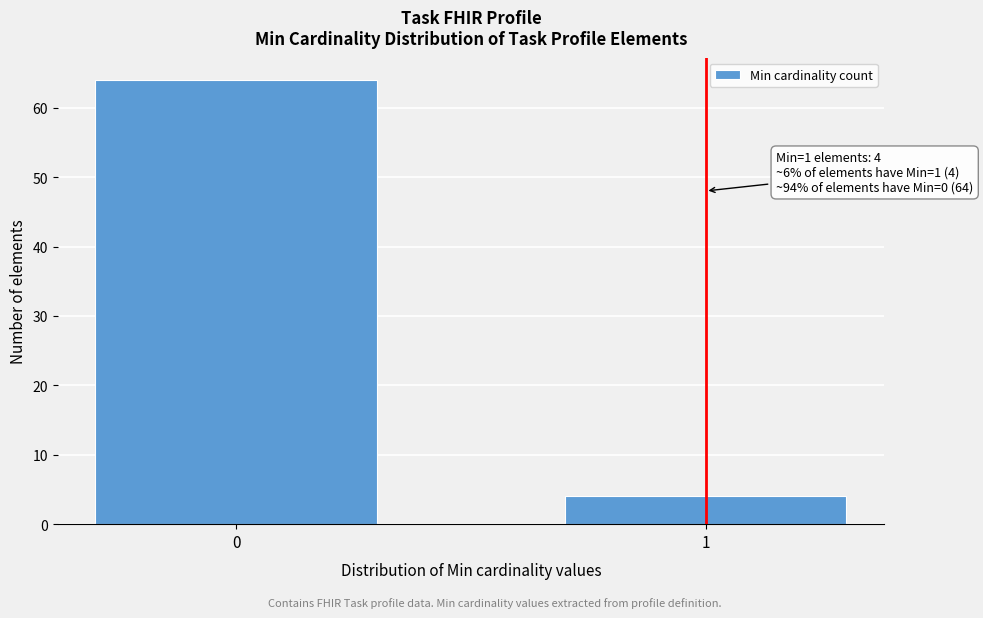

Reading left to right, list all the values displayed in this chart.

0=64	1=4